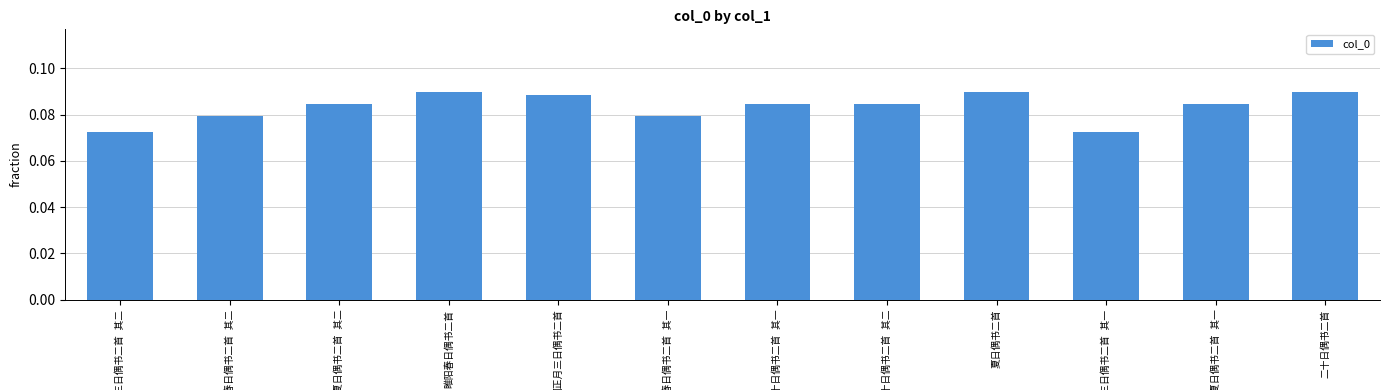

What is the sum of all values?

1.0